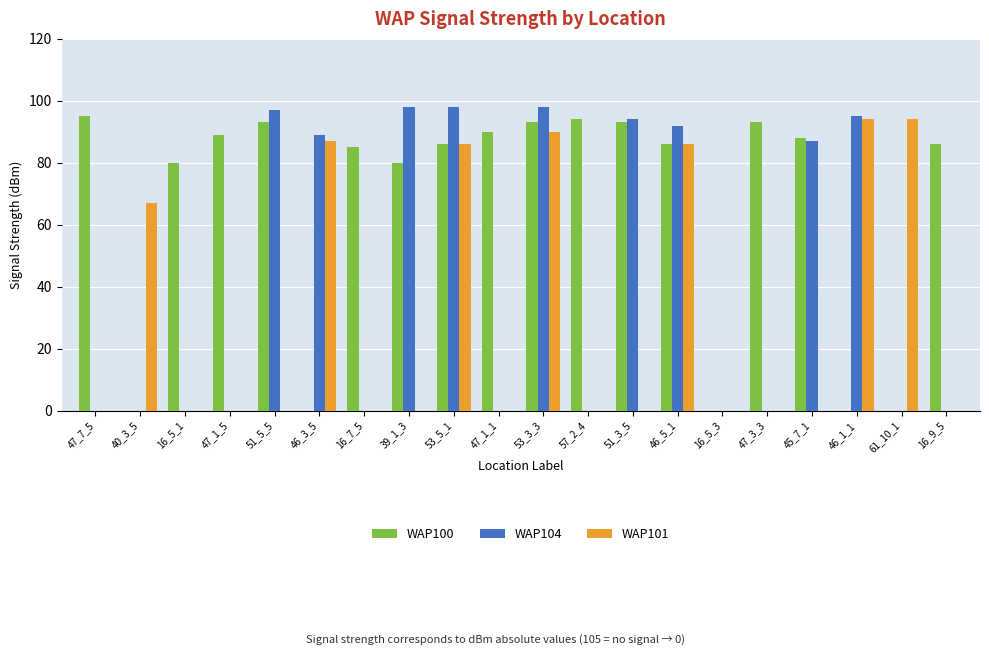

Between 53_3_3 and 16_9_5, which series saw the biggest shift?

WAP104